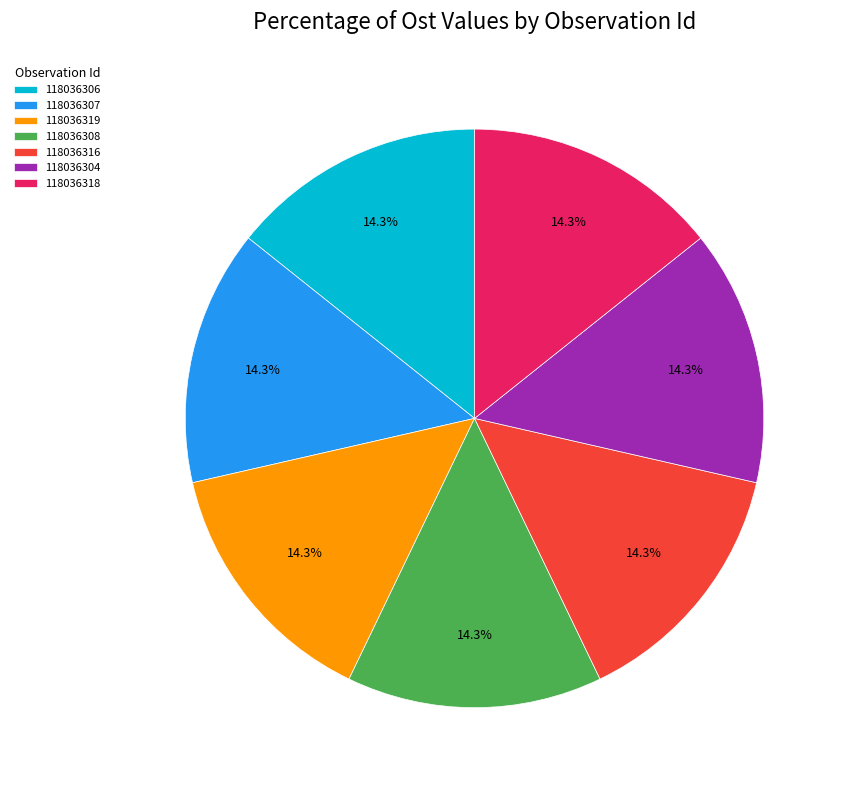

To the nearest percent, what is the combined percentage of 118036318 and 118036319?

29%